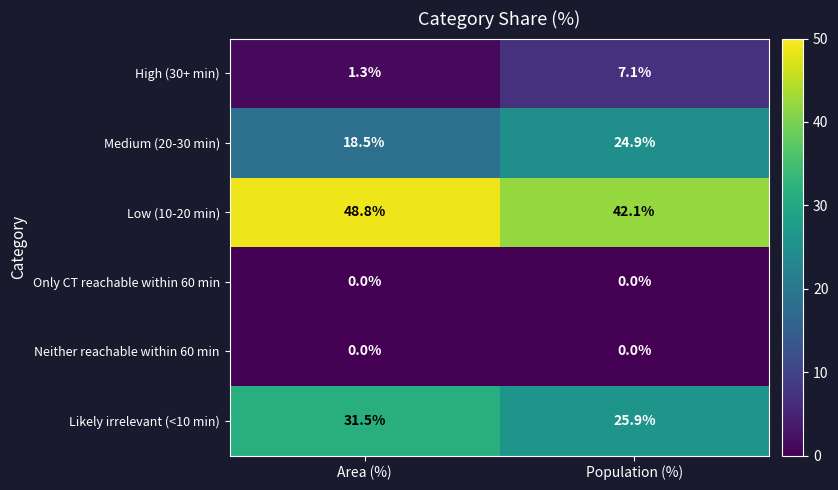

Reading left to right, extract all data points from this chart.

High (30+ min): 1.3	7.1
Medium (20-30 min): 18.5	24.9
Low (10-20 min): 48.8	42.1
Only CT reachable within 60 min: 0.0	0.0
Neither reachable within 60 min: 0.0	0.0
Likely irrelevant (<10 min): 31.5	25.9